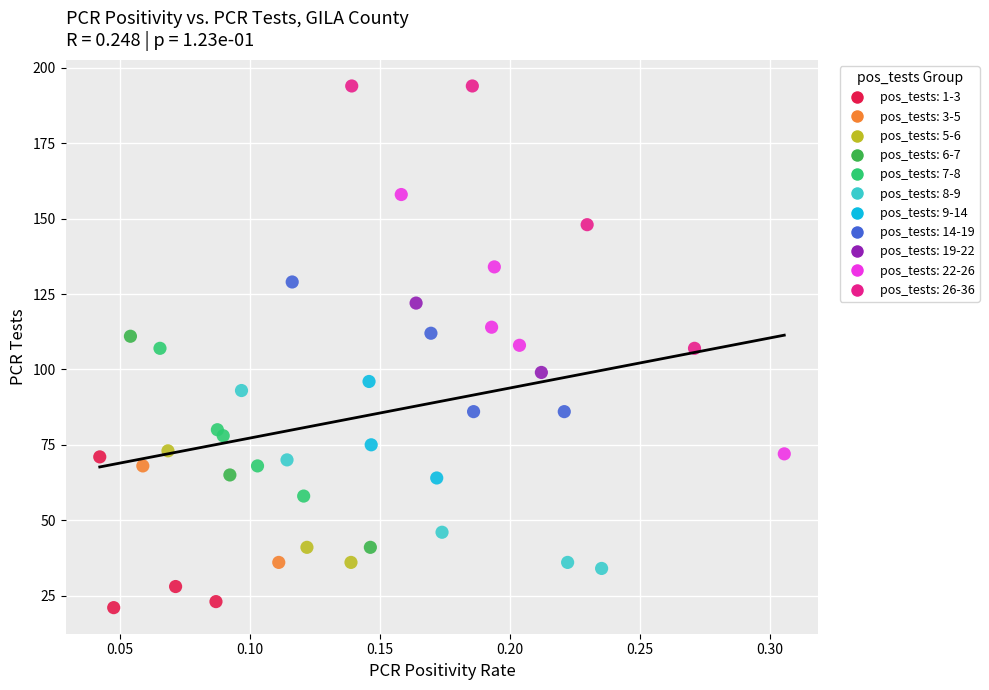

What are all the series names shown in the legend?

pos_tests: 1-3, pos_tests: 3-5, pos_tests: 5-6, pos_tests: 6-7, pos_tests: 7-8, pos_tests: 8-9, pos_tests: 9-14, pos_tests: 14-19, pos_tests: 19-22, pos_tests: 22-26, pos_tests: 26-36